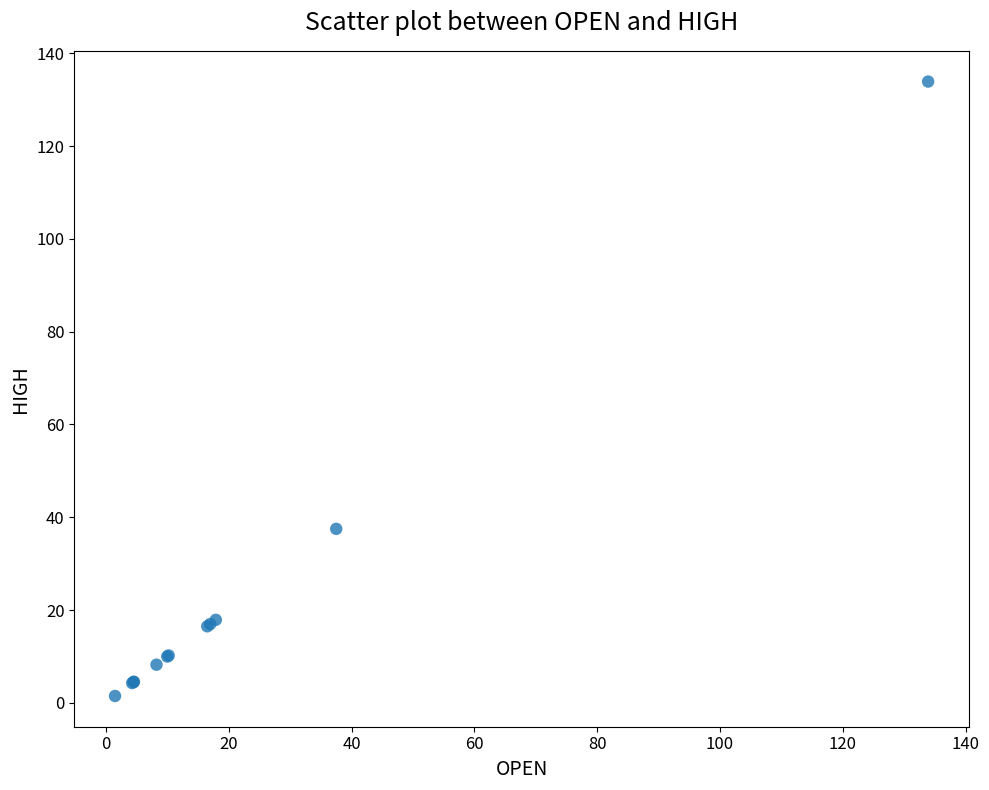

What Y value in the scatter plot is closest to 67?

37.5